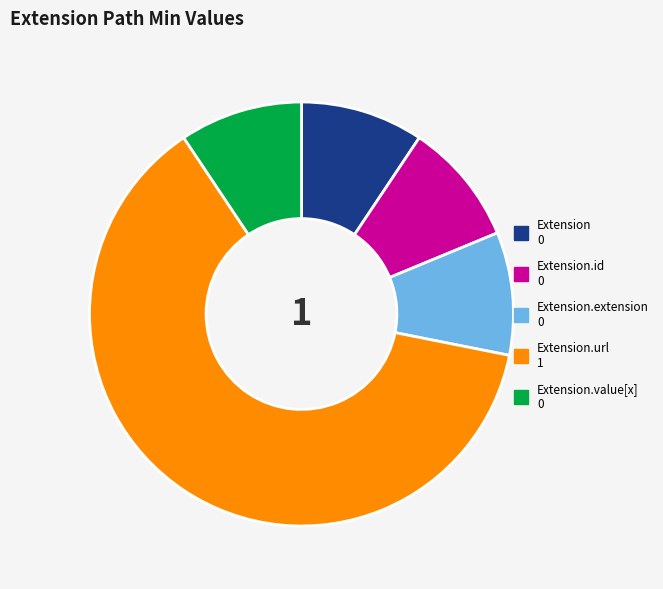

Is there any slice that represents more than half of the pie?

Yes